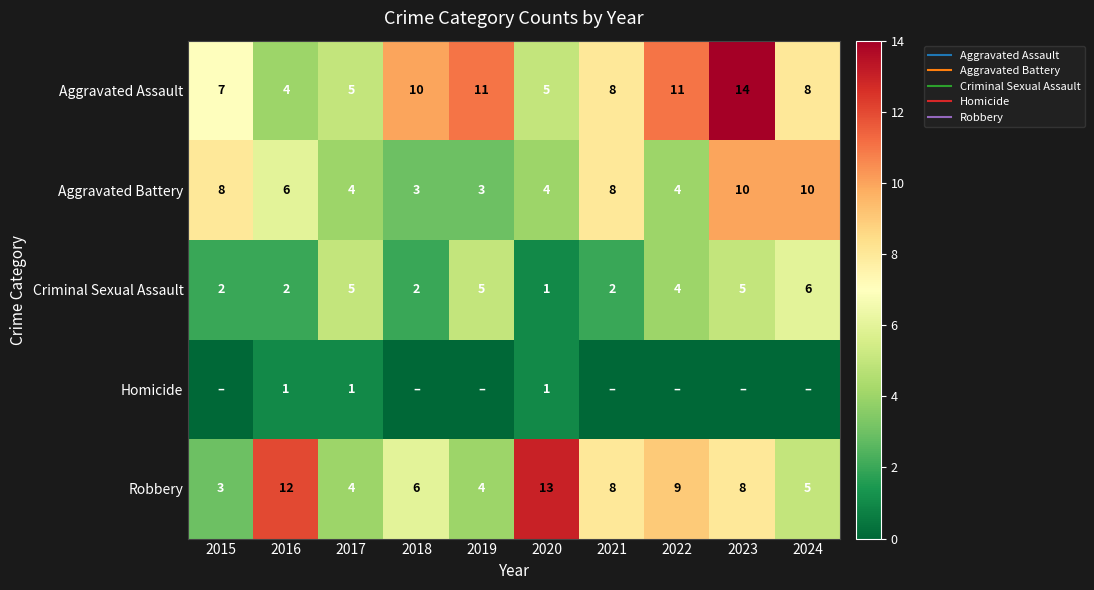

The value of Homicide at 2017 is 1. True or false?

True